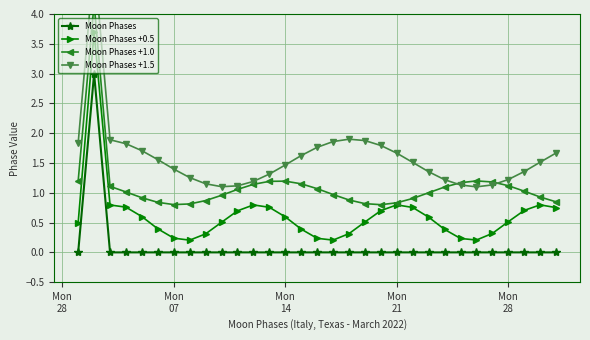

True or false: Moon Phases and Moon Phases +0.5 intersect in this chart.

False